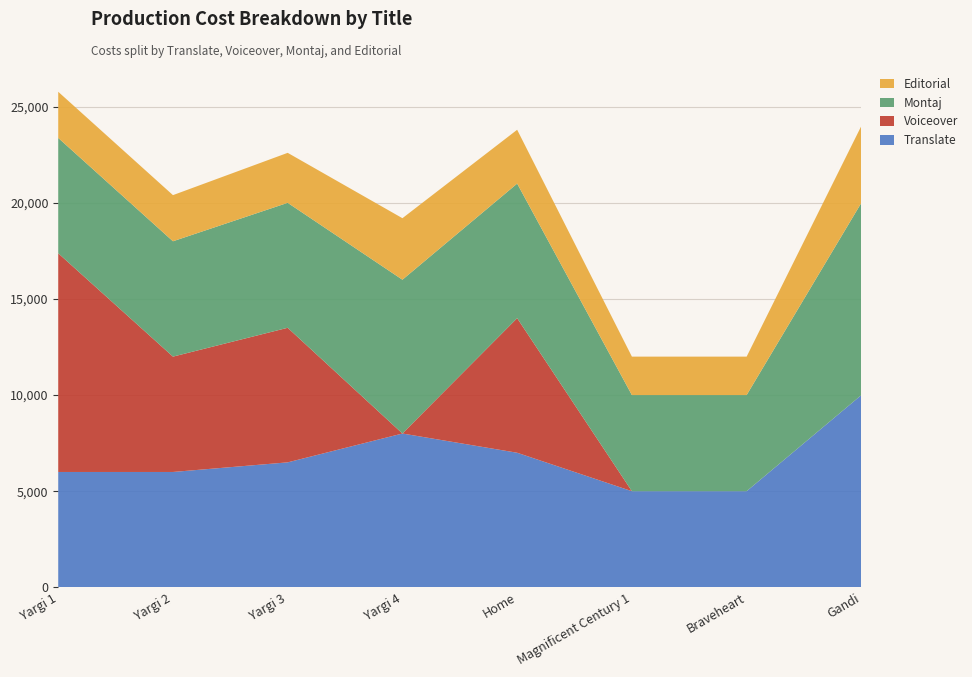

Reading left to right, what are all the values shown in this chart?

Translate: Yargi 1=6000	Yargi 2=6000	Yargi 3=6500	Yargi 4=8000	Home=7000	Magnificent Century 1=5000	Braveheart=5000	Gandi=10000
Voiceover: Yargi 1=11376	Yargi 2=6000	Yargi 3=7000	Yargi 4=0	Home=7000	Magnificent Century 1=0	Braveheart=0	Gandi=0
Montaj: Yargi 1=6000	Yargi 2=6000	Yargi 3=6500	Yargi 4=8000	Home=7000	Magnificent Century 1=5000	Braveheart=5000	Gandi=10000
Editorial: Yargi 1=2400	Yargi 2=2400	Yargi 3=2600	Yargi 4=3200	Home=2800	Magnificent Century 1=2000	Braveheart=2000	Gandi=4000